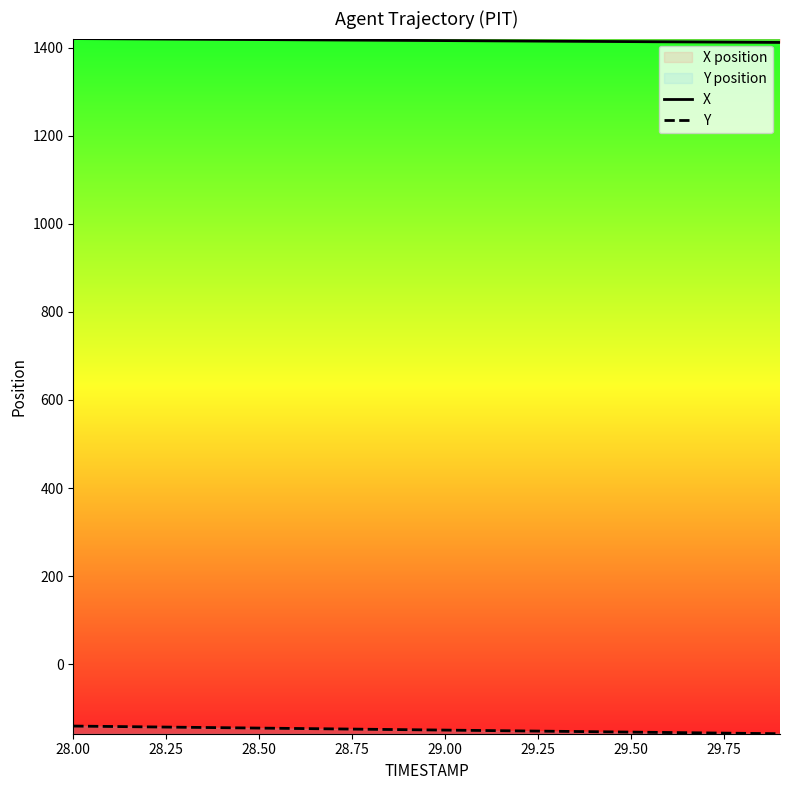

True or false: Y and X cross at least once.

False